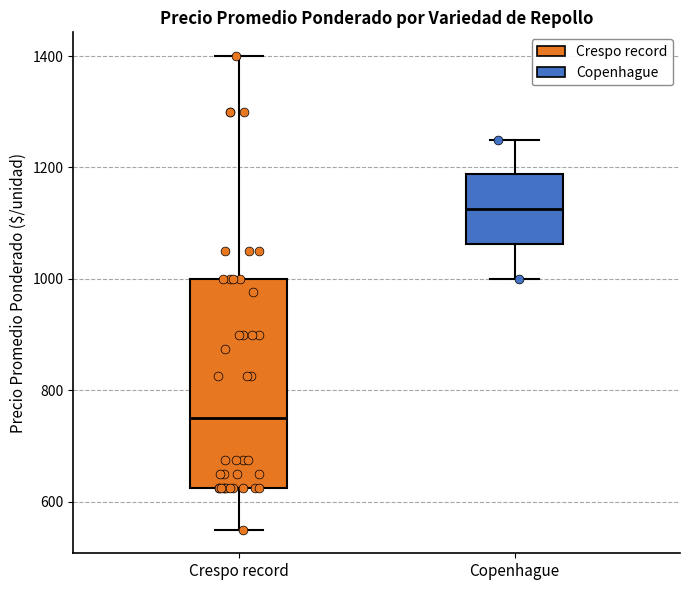

Comparing the boxes themselves (not the whiskers), which one is the tallest?

Crespo record